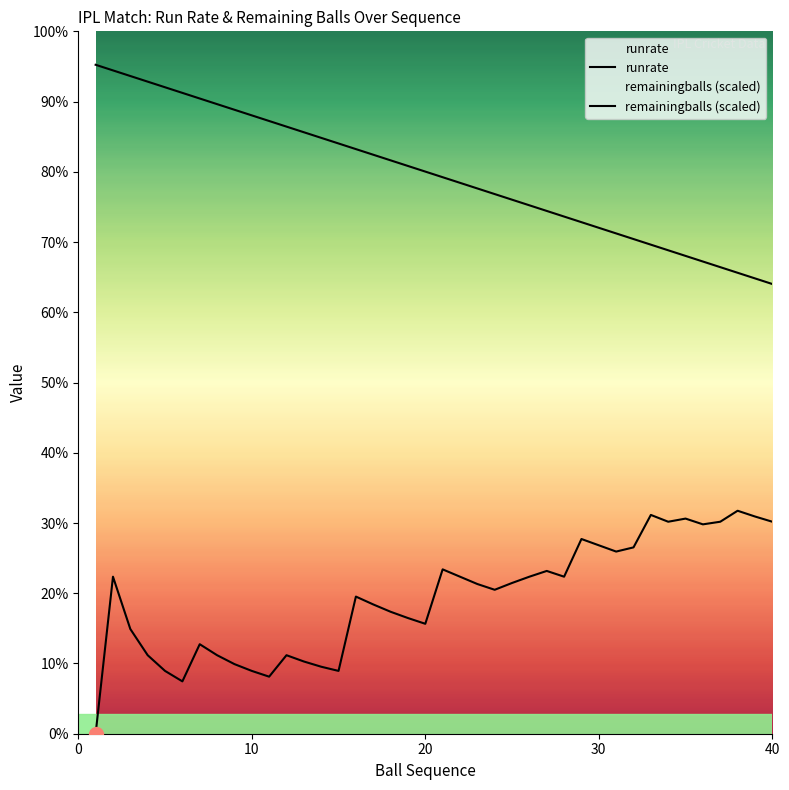

How many positive values are there?

39